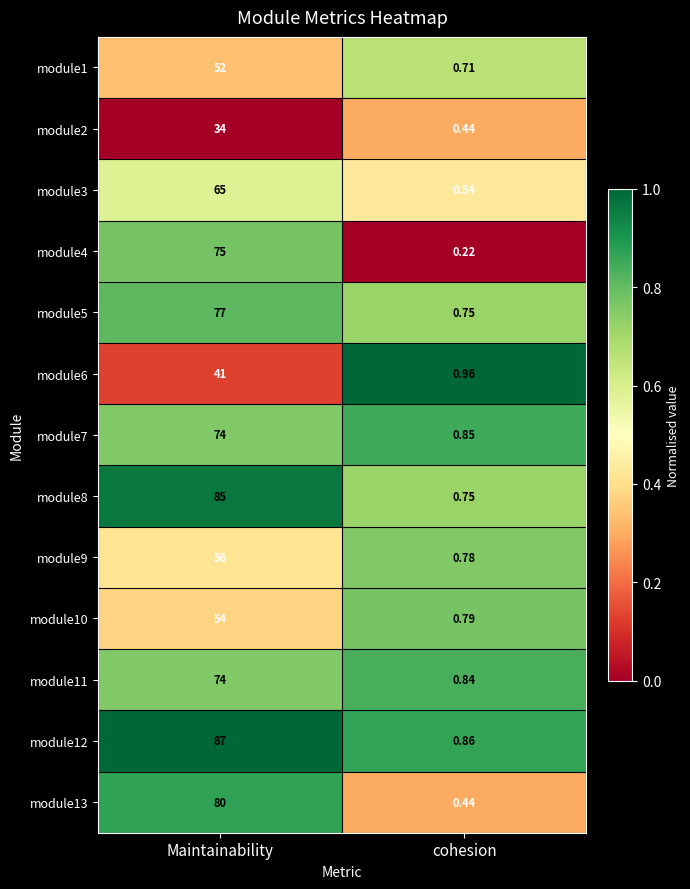

List the labels in order of module3 value, smallest first.

cohesion, Maintainability